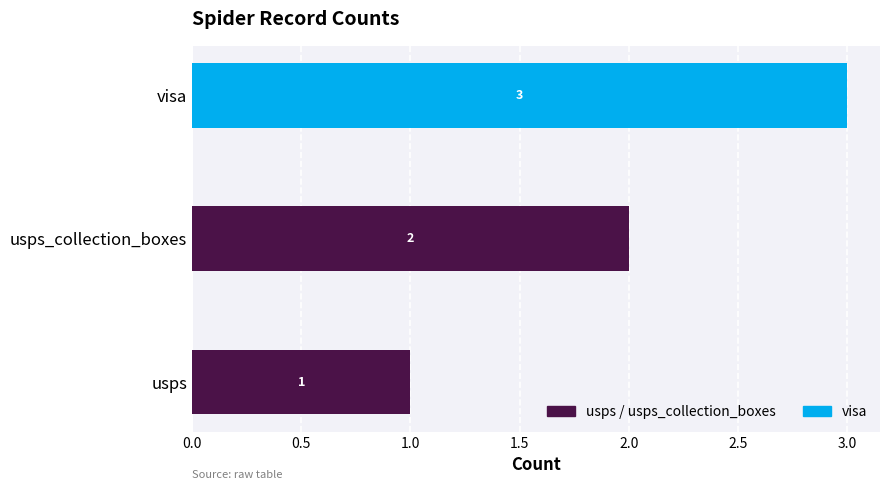

The usps / usps_collection_boxes series shows 1 at usps_collection_boxes. True or false?

False